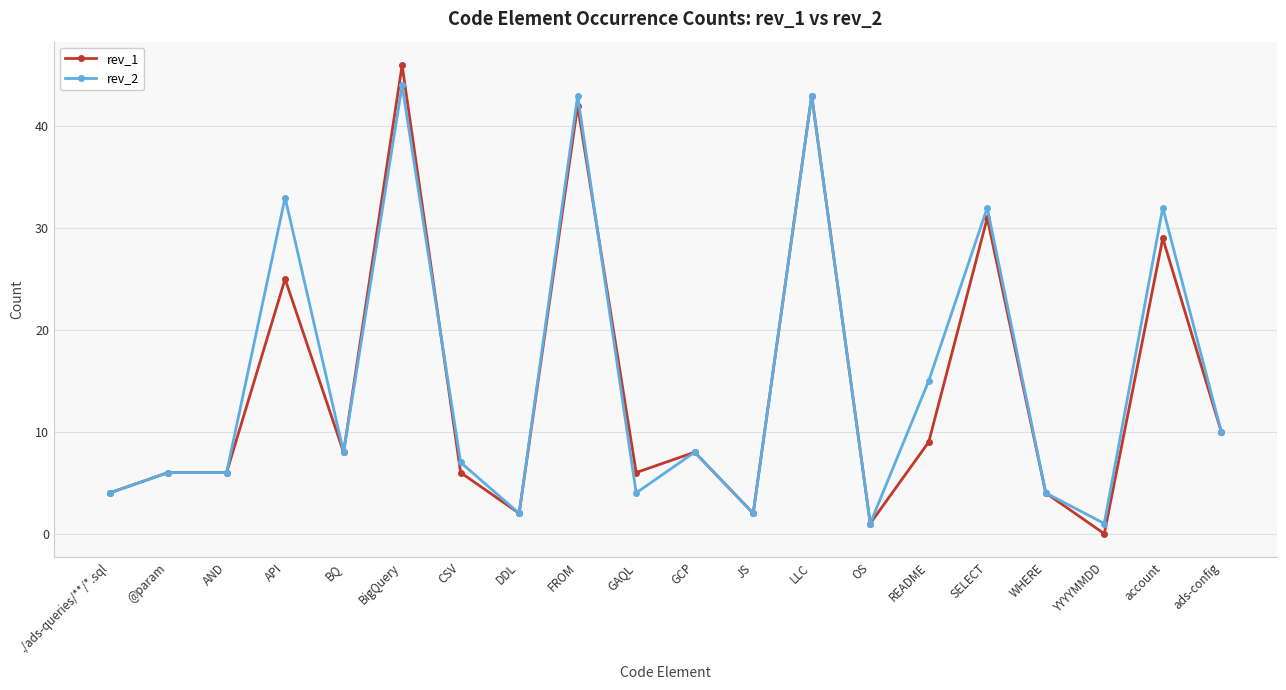

What is the approximate value of rev_2 at BigQuery, to the nearest 5?

45